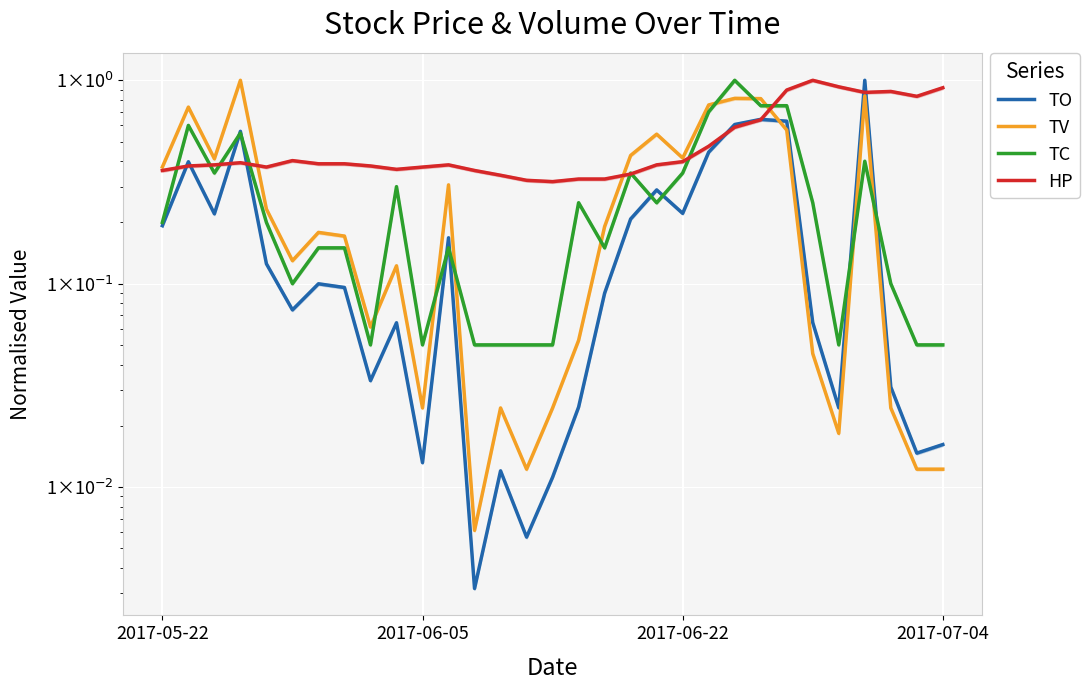

After their last crossing, which series has the higher values: TV or TO?

TO